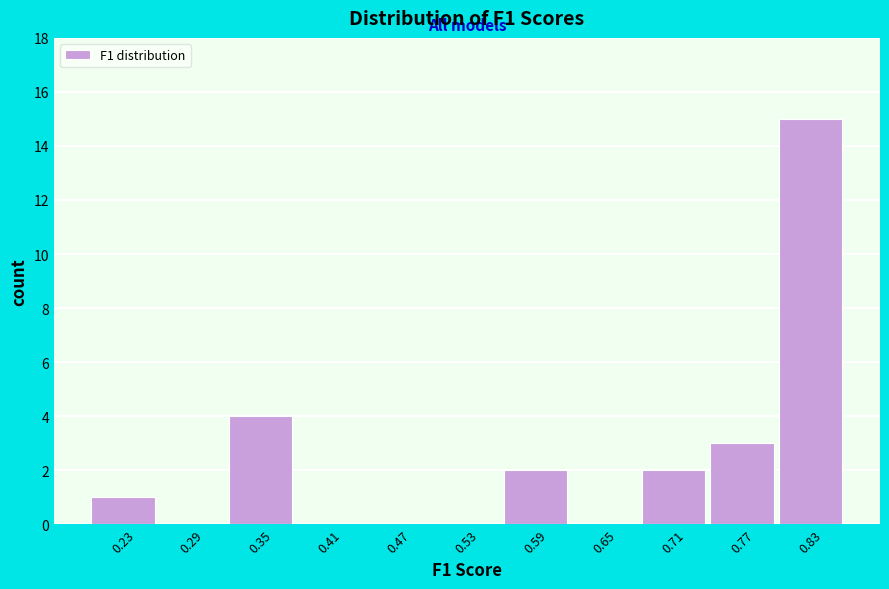

Reading left to right, transcribe this chart: for each bar, give the range it covers on the x-axis and its height. The values are not printed on the chart, so give them approximately, as read against the axis.

0.20 to 0.26: 1
0.26 to 0.32: 0
0.32 to 0.38: 4
0.38 to 0.44: 0
0.44 to 0.50: 0
0.50 to 0.56: 0
0.56 to 0.62: 2
0.62 to 0.68: 0
0.68 to 0.74: 2
0.74 to 0.80: 3
0.80 to 0.86: 15